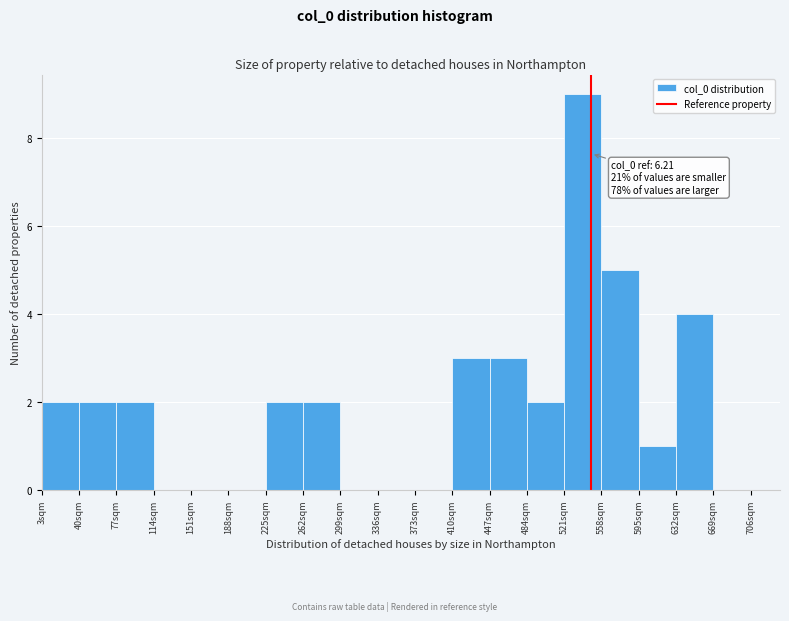

Which range on the x-axis has the tallest bar?

521 to 558